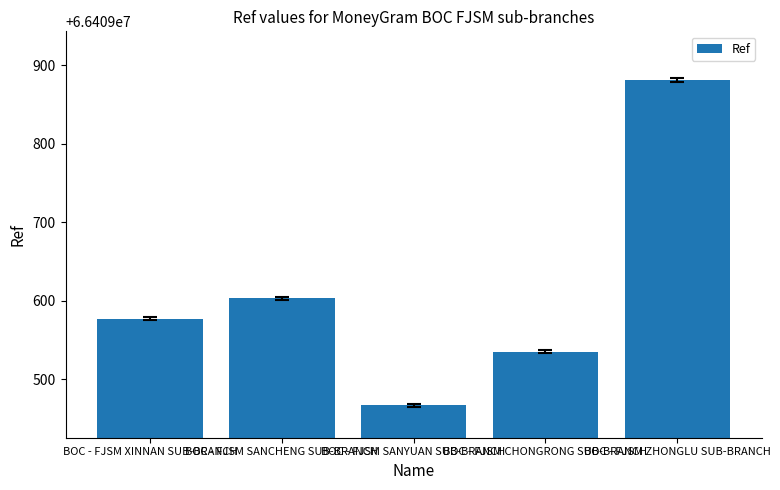

At which category does the chart reach its peak across all series?

BOC - FJSM ZHONGLU SUB-BRANCH